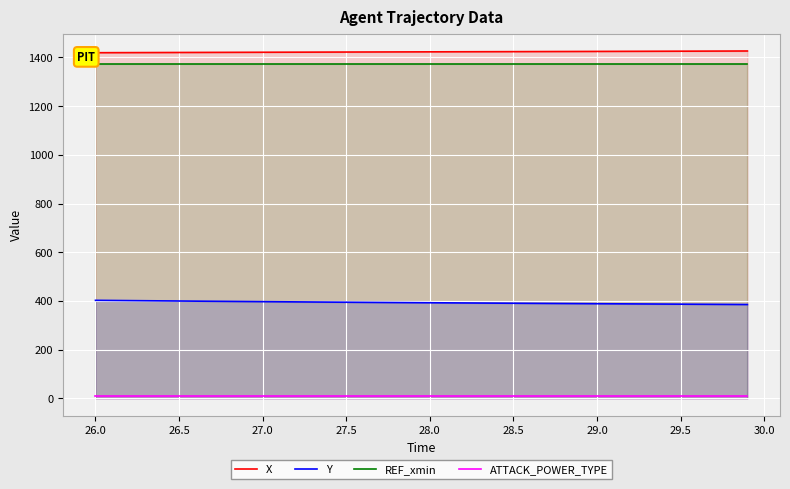

At which label does Y first exceed 393?

26.0